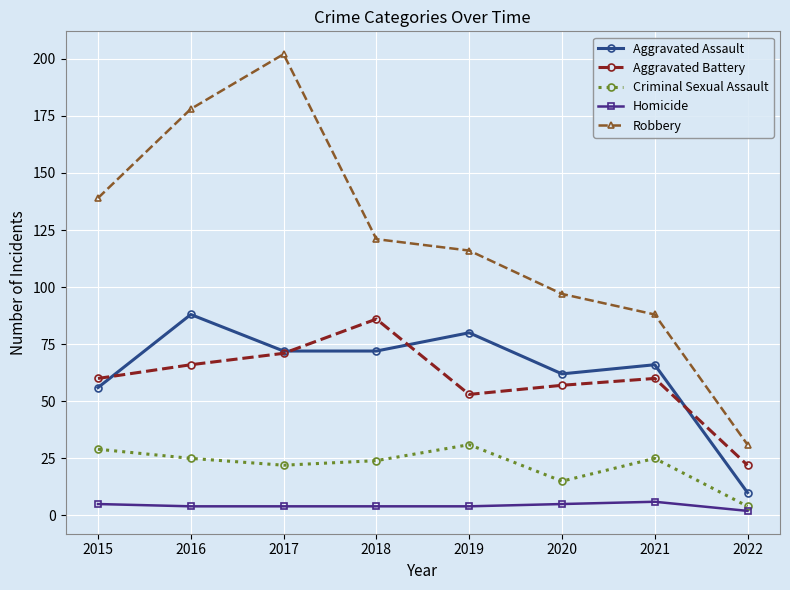

Between 2016 and 2022, which series saw the biggest shift?

Robbery